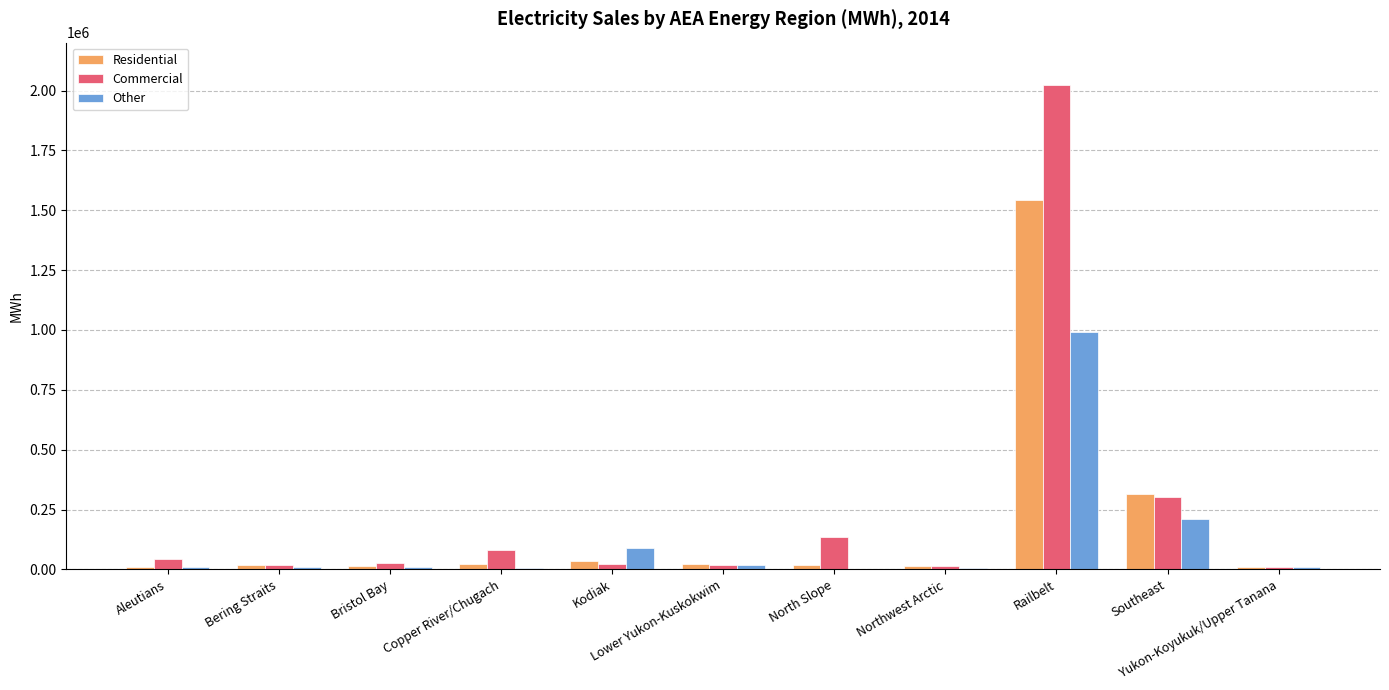

What is the greatest value displayed?

2022042.0